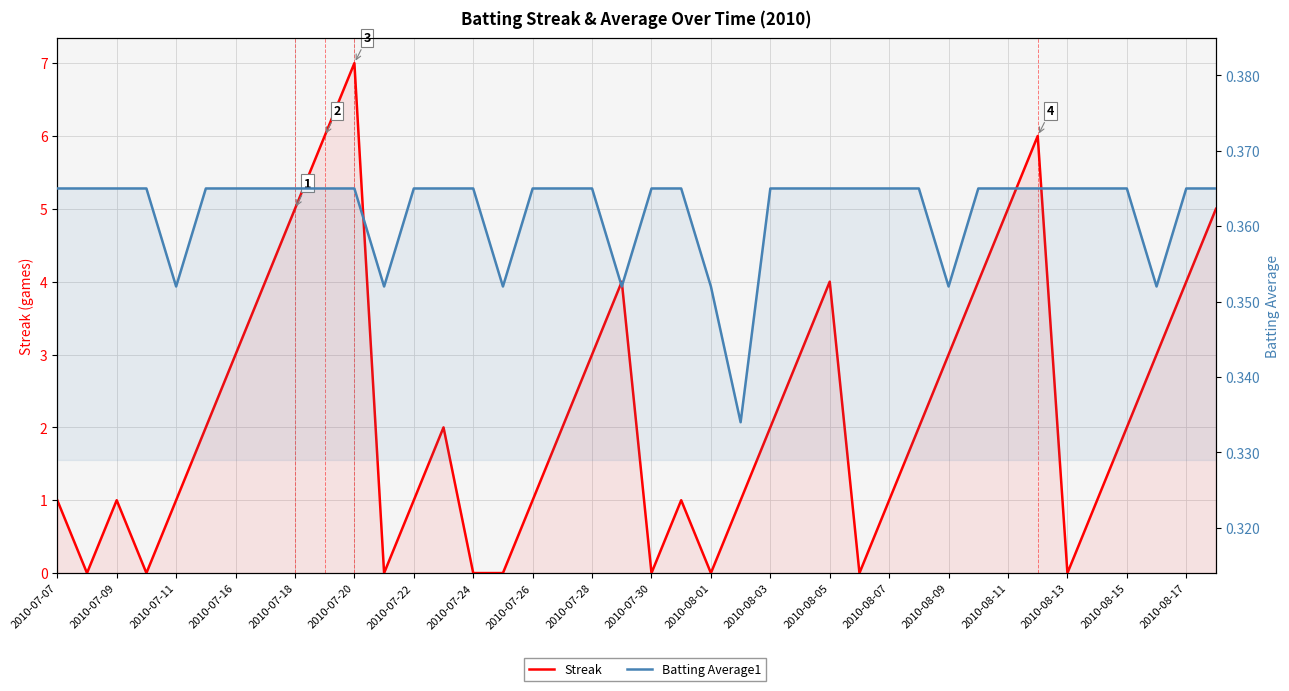

At how many categories does at least one series exceed 5?

3